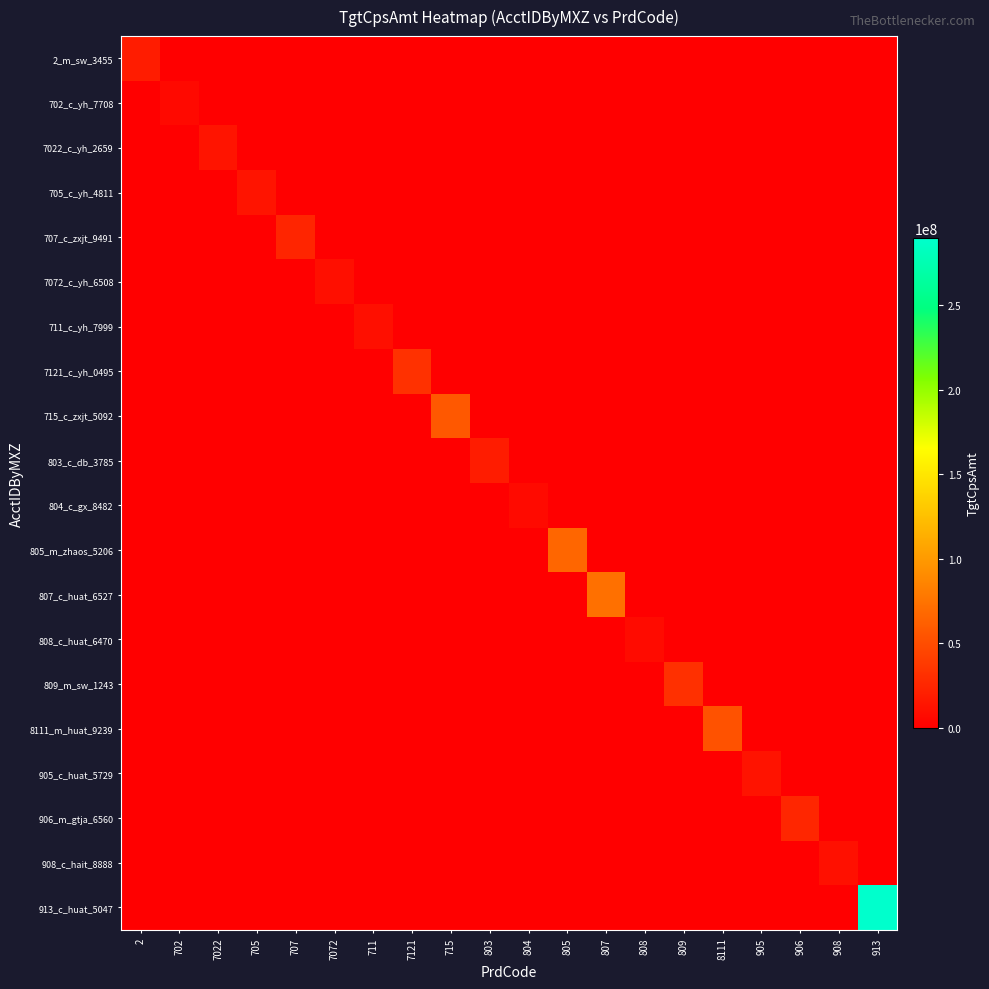

Reading right to left, list all the values displayed in this chart.

2_m_sw_3455: 913=0.0	908=0.0	906=0.0	905=0.0	8111=0.0	809=0.0	808=0.0	807=0.0	805=0.0	804=0.0	803=0.0	715=0.0	7121=0.0	711=0.0	7072=0.0	707=0.0	705=0.0	7022=0.0	702=0.0	2=19185136.4
702_c_yh_7708: 913=0.0	908=0.0	906=0.0	905=0.0	8111=0.0	809=0.0	808=0.0	807=0.0	805=0.0	804=0.0	803=0.0	715=0.0	7121=0.0	711=0.0	7072=0.0	707=0.0	705=0.0	7022=0.0	702=6527310.2	2=0.0
7022_c_yh_2659: 913=0.0	908=0.0	906=0.0	905=0.0	8111=0.0	809=0.0	808=0.0	807=0.0	805=0.0	804=0.0	803=0.0	715=0.0	7121=0.0	711=0.0	7072=0.0	707=0.0	705=0.0	7022=13225060.2	702=0.0	2=0.0
705_c_yh_4811: 913=0.0	908=0.0	906=0.0	905=0.0	8111=0.0	809=0.0	808=0.0	807=0.0	805=0.0	804=0.0	803=0.0	715=0.0	7121=0.0	711=0.0	7072=0.0	707=0.0	705=13512805.8	7022=0.0	702=0.0	2=0.0
707_c_zxjt_9491: 913=0.0	908=0.0	906=0.0	905=0.0	8111=0.0	809=0.0	808=0.0	807=0.0	805=0.0	804=0.0	803=0.0	715=0.0	7121=0.0	711=0.0	7072=0.0	707=24363811.2	705=0.0	7022=0.0	702=0.0	2=0.0
7072_c_yh_6508: 913=0.0	908=0.0	906=0.0	905=0.0	8111=0.0	809=0.0	808=0.0	807=0.0	805=0.0	804=0.0	803=0.0	715=0.0	7121=0.0	711=0.0	7072=10394692.3	707=0.0	705=0.0	7022=0.0	702=0.0	2=0.0
711_c_yh_7999: 913=0.0	908=0.0	906=0.0	905=0.0	8111=0.0	809=0.0	808=0.0	807=0.0	805=0.0	804=0.0	803=0.0	715=0.0	7121=0.0	711=10372462.8	7072=0.0	707=0.0	705=0.0	7022=0.0	702=0.0	2=0.0
7121_c_yh_0495: 913=0.0	908=0.0	906=0.0	905=0.0	8111=0.0	809=0.0	808=0.0	807=0.0	805=0.0	804=0.0	803=0.0	715=0.0	7121=31828192.4	711=0.0	7072=0.0	707=0.0	705=0.0	7022=0.0	702=0.0	2=0.0
715_c_zxjt_5092: 913=0.0	908=0.0	906=0.0	905=0.0	8111=0.0	809=0.0	808=0.0	807=0.0	805=0.0	804=0.0	803=0.0	715=57476335.1	7121=0.0	711=0.0	7072=0.0	707=0.0	705=0.0	7022=0.0	702=0.0	2=0.0
803_c_db_3785: 913=0.0	908=0.0	906=0.0	905=0.0	8111=0.0	809=0.0	808=0.0	807=0.0	805=0.0	804=0.0	803=18714590.4	715=0.0	7121=0.0	711=0.0	7072=0.0	707=0.0	705=0.0	7022=0.0	702=0.0	2=0.0
804_c_gx_8482: 913=0.0	908=0.0	906=0.0	905=0.0	8111=0.0	809=0.0	808=0.0	807=0.0	805=0.0	804=7127185.4	803=0.0	715=0.0	7121=0.0	711=0.0	7072=0.0	707=0.0	705=0.0	7022=0.0	702=0.0	2=0.0
805_m_zhaos_5206: 913=0.0	908=0.0	906=0.0	905=0.0	8111=0.0	809=0.0	808=0.0	807=0.0	805=66449849.0	804=0.0	803=0.0	715=0.0	7121=0.0	711=0.0	7072=0.0	707=0.0	705=0.0	7022=0.0	702=0.0	2=0.0
807_c_huat_6527: 913=0.0	908=0.0	906=0.0	905=0.0	8111=0.0	809=0.0	808=0.0	807=72806847.7	805=0.0	804=0.0	803=0.0	715=0.0	7121=0.0	711=0.0	7072=0.0	707=0.0	705=0.0	7022=0.0	702=0.0	2=0.0
808_c_huat_6470: 913=0.0	908=0.0	906=0.0	905=0.0	8111=0.0	809=0.0	808=7505537.6	807=0.0	805=0.0	804=0.0	803=0.0	715=0.0	7121=0.0	711=0.0	7072=0.0	707=0.0	705=0.0	7022=0.0	702=0.0	2=0.0
809_m_sw_1243: 913=0.0	908=0.0	906=0.0	905=0.0	8111=0.0	809=31264584.0	808=0.0	807=0.0	805=0.0	804=0.0	803=0.0	715=0.0	7121=0.0	711=0.0	7072=0.0	707=0.0	705=0.0	7022=0.0	702=0.0	2=0.0
8111_m_huat_9239: 913=0.0	908=0.0	906=0.0	905=0.0	8111=53452505.2	809=0.0	808=0.0	807=0.0	805=0.0	804=0.0	803=0.0	715=0.0	7121=0.0	711=0.0	7072=0.0	707=0.0	705=0.0	7022=0.0	702=0.0	2=0.0
905_c_huat_5729: 913=0.0	908=0.0	906=0.0	905=12974323.8	8111=0.0	809=0.0	808=0.0	807=0.0	805=0.0	804=0.0	803=0.0	715=0.0	7121=0.0	711=0.0	7072=0.0	707=0.0	705=0.0	7022=0.0	702=0.0	2=0.0
906_m_gtja_6560: 913=0.0	908=0.0	906=25306656.2	905=0.0	8111=0.0	809=0.0	808=0.0	807=0.0	805=0.0	804=0.0	803=0.0	715=0.0	7121=0.0	711=0.0	7072=0.0	707=0.0	705=0.0	7022=0.0	702=0.0	2=0.0
908_c_hait_8888: 913=0.0	908=11049128.4	906=0.0	905=0.0	8111=0.0	809=0.0	808=0.0	807=0.0	805=0.0	804=0.0	803=0.0	715=0.0	7121=0.0	711=0.0	7072=0.0	707=0.0	705=0.0	7022=0.0	702=0.0	2=0.0
913_c_huat_5047: 913=289928291.5	908=0.0	906=0.0	905=0.0	8111=0.0	809=0.0	808=0.0	807=0.0	805=0.0	804=0.0	803=0.0	715=0.0	7121=0.0	711=0.0	7072=0.0	707=0.0	705=0.0	7022=0.0	702=0.0	2=0.0